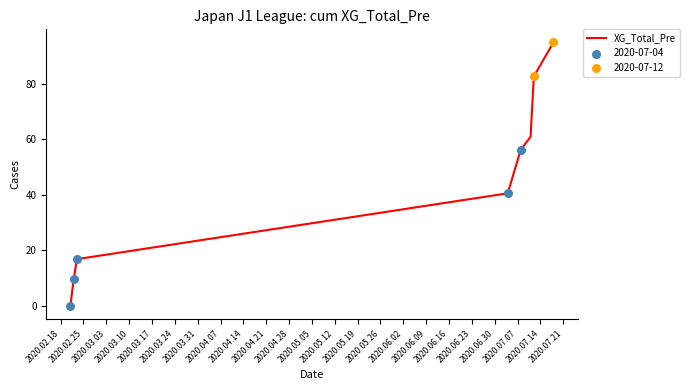

What is the difference between the maximum and minimum values?

94.9